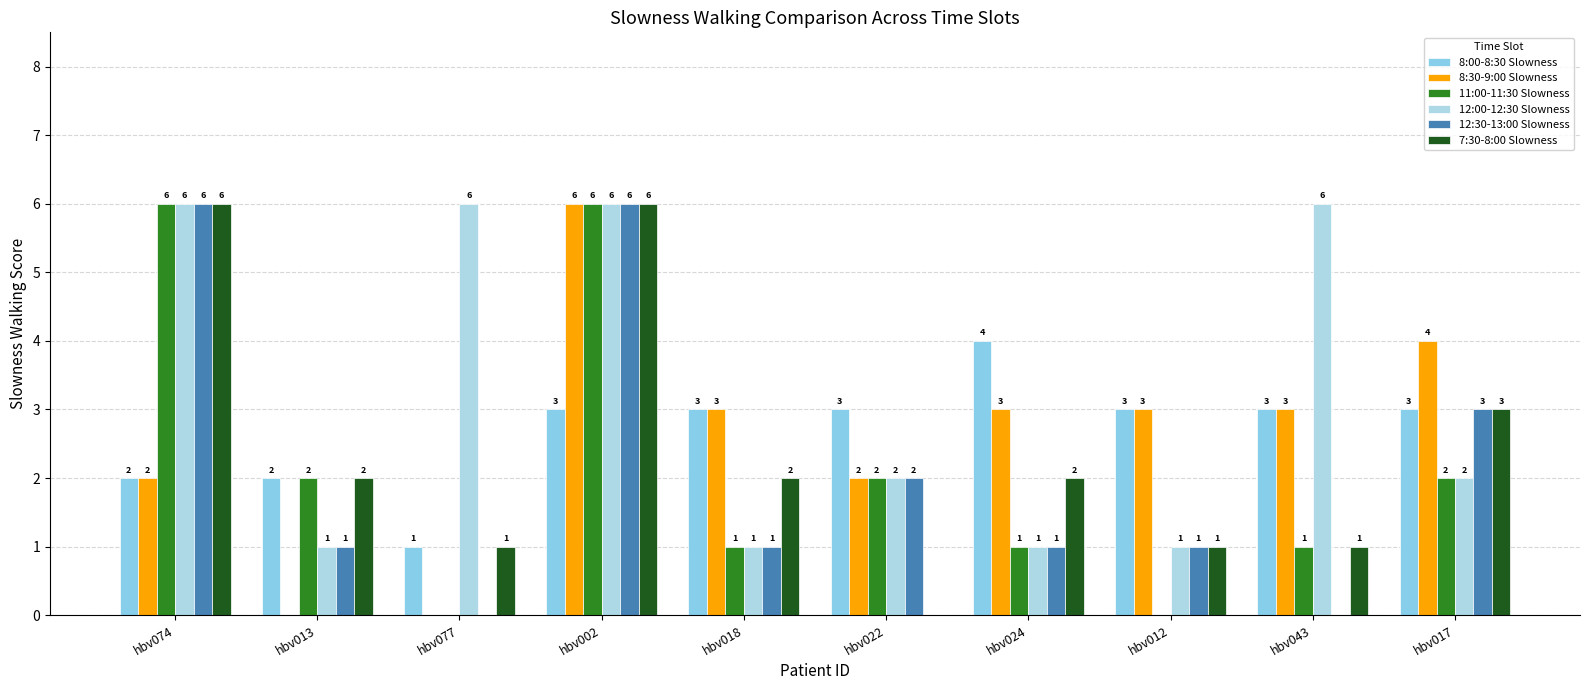

At which category is the sum across all series the highest?

hbv002